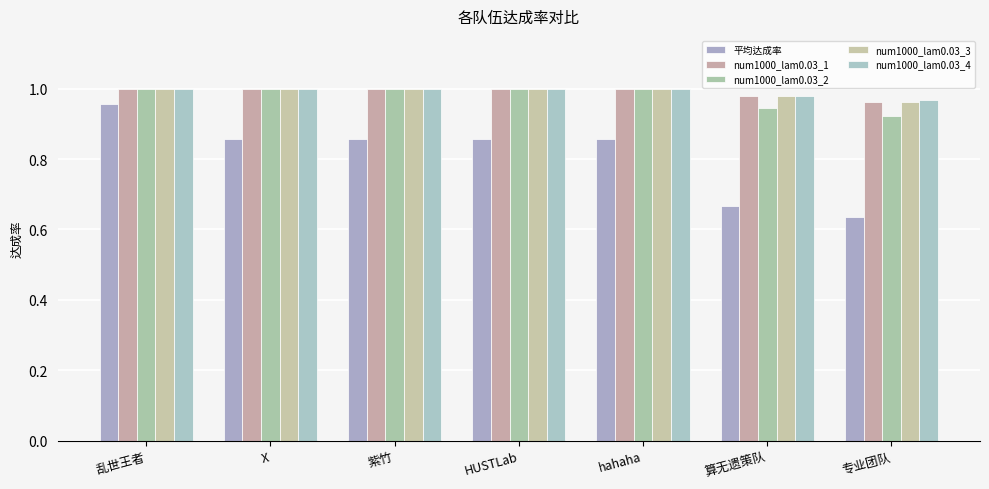

Which series has the widest spread of values?

平均达成率